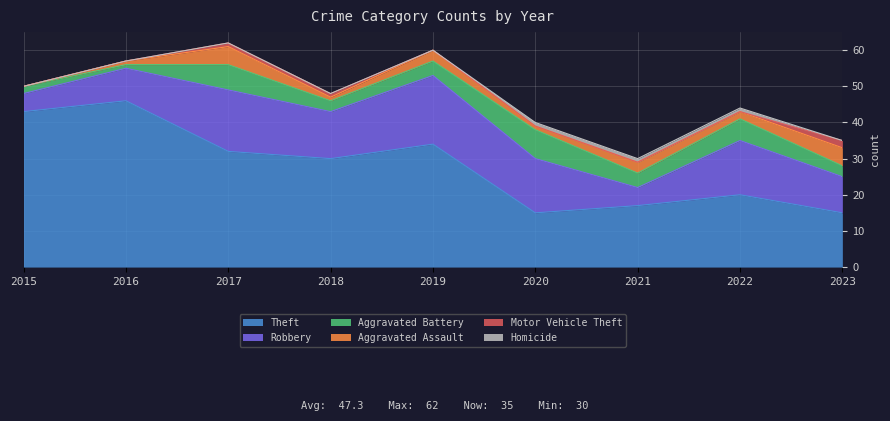

Rank the series by their maximum value, from lowest to highest.

Homicide, Motor Vehicle Theft, Aggravated Assault, Aggravated Battery, Robbery, Theft